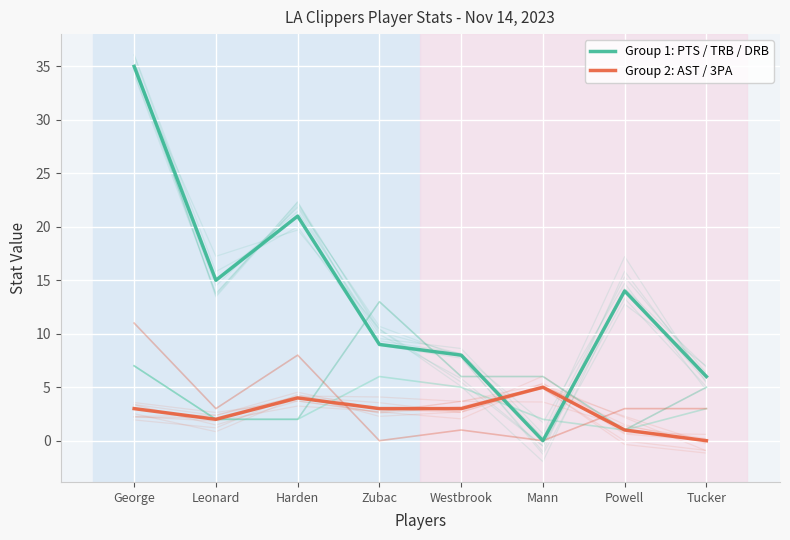

Between which two adjacent categories do Group 2: AST / 3PA and Group 1: PTS / TRB / DRB first intersect?

Westbrook and Mann